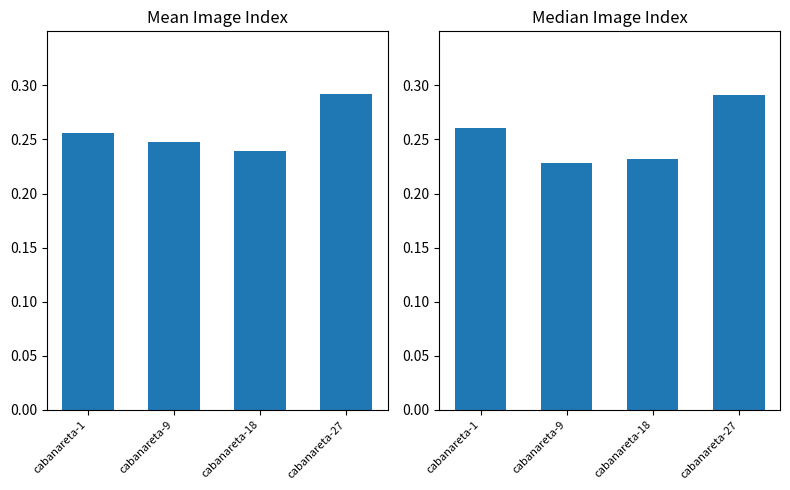

Reading left to right, transcribe all the data shown in this chart.

cabanareta-1=0.3	cabanareta-9=0.2	cabanareta-18=0.2	cabanareta-27=0.3